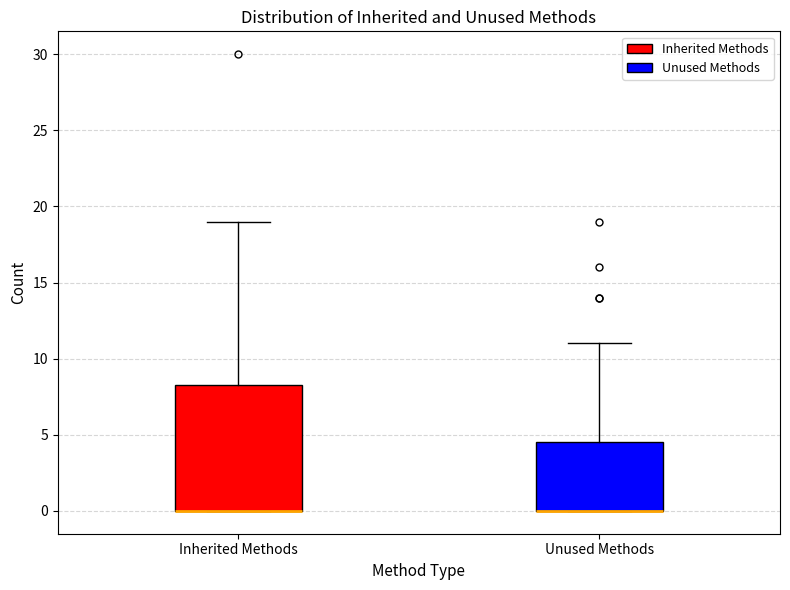

Where does the upper whisker of the box for Inherited Methods end on the y-axis? The values are not printed on the chart, so give them approximately, as read against the axis.

19.0